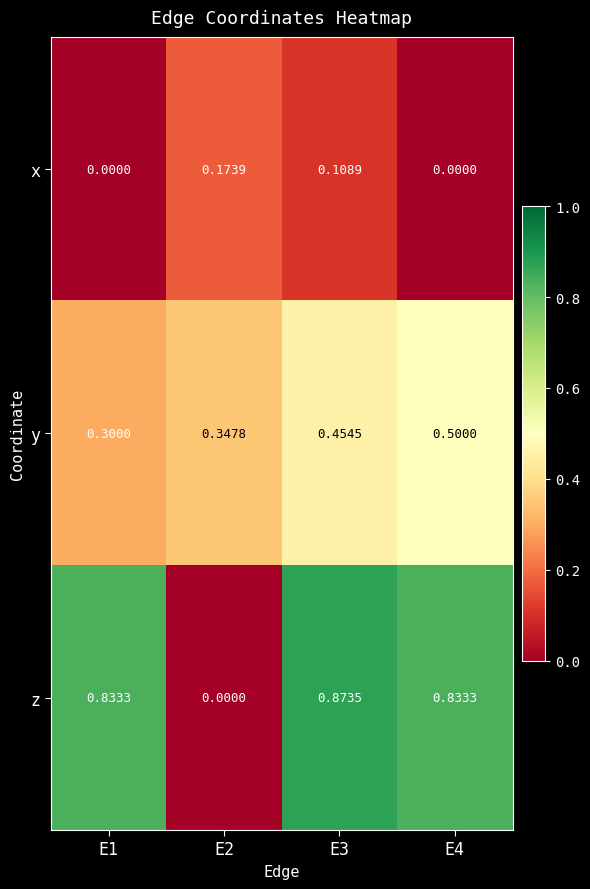

Rank the series at E3 from lowest to highest value.

x, y, z